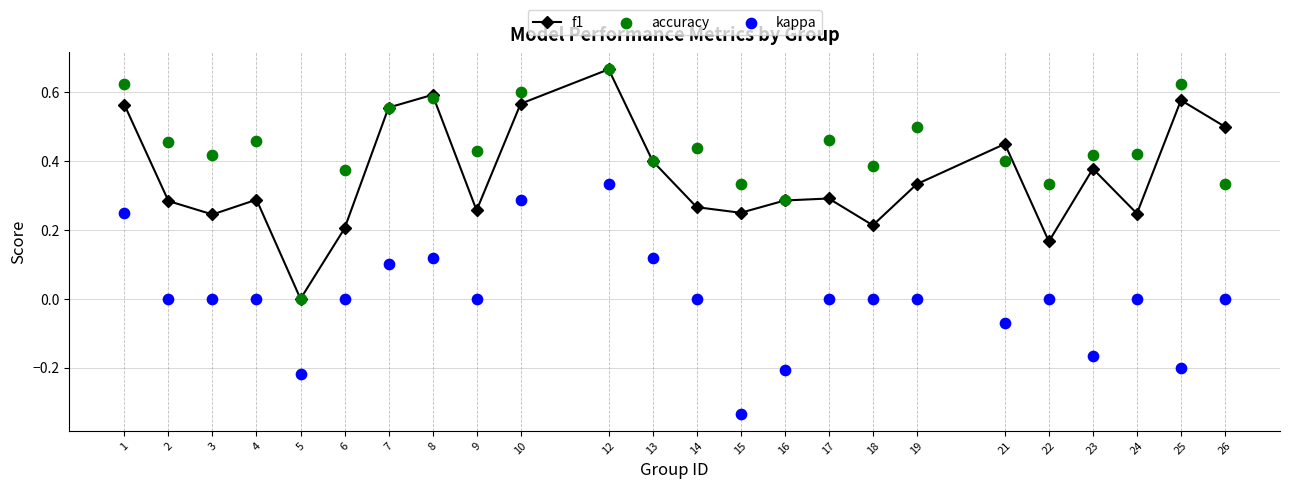

Which series reaches the minimum Y coordinate?

kappa